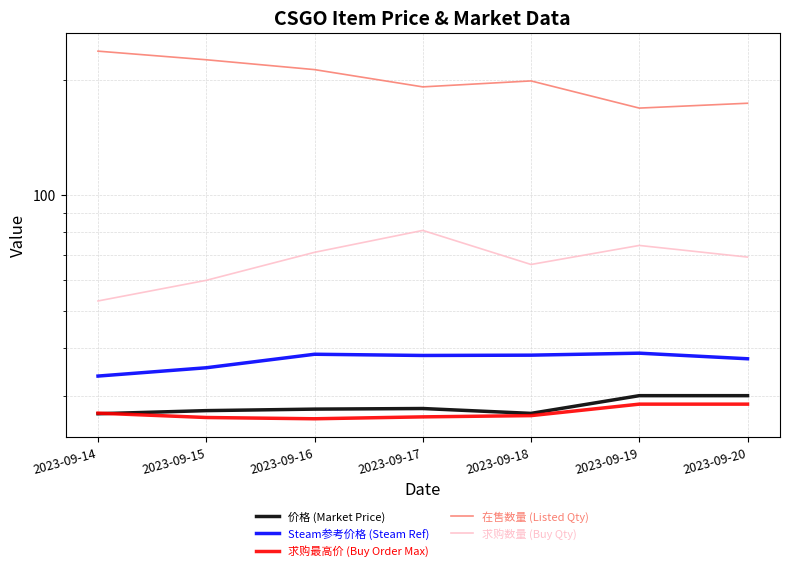

What is the value of the Steam参考价格 (Steam Ref) point at the 7th from the left?

37.4